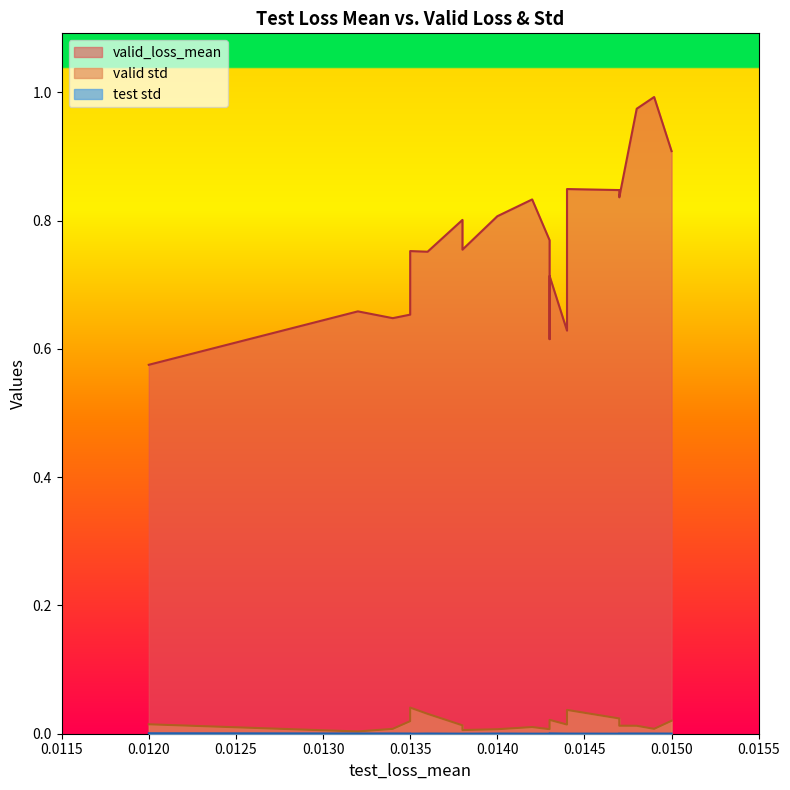

What are all the series names shown in the legend?

valid std, valid_loss_mean, test std